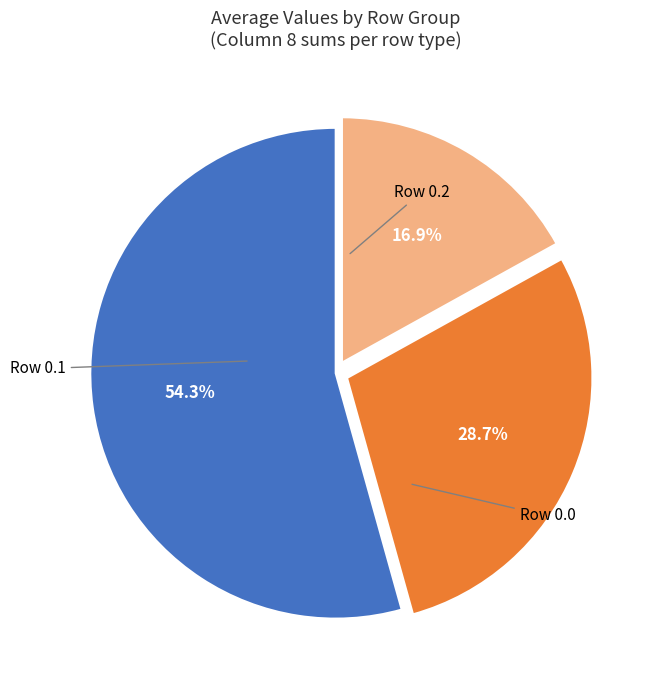

Is there a majority slice in this chart?

Yes